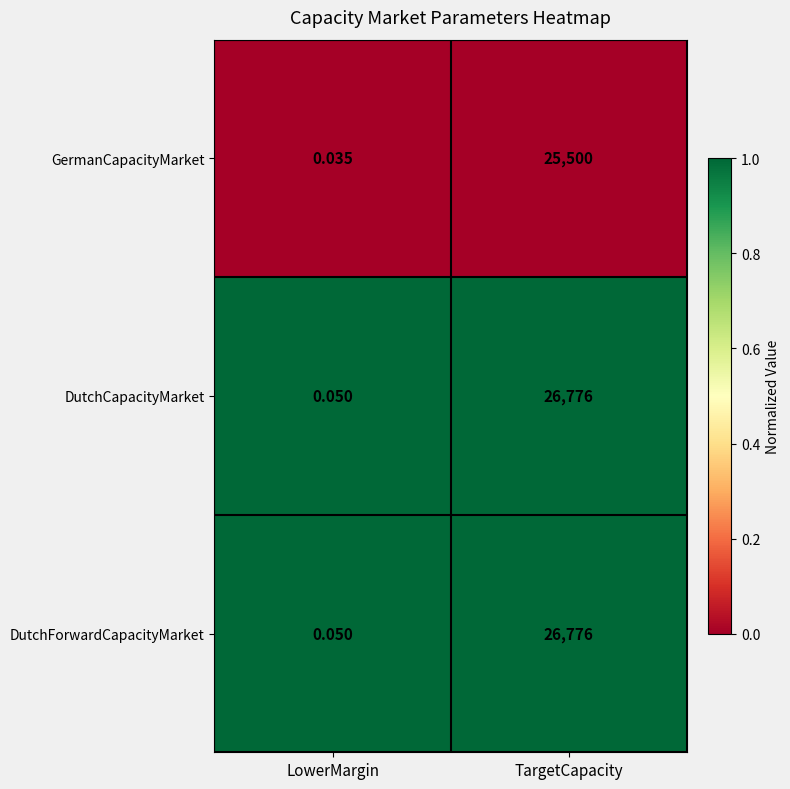

Is the value of GermanCapacityMarket at TargetCapacity greater than the value of DutchForwardCapacityMarket at TargetCapacity?

No